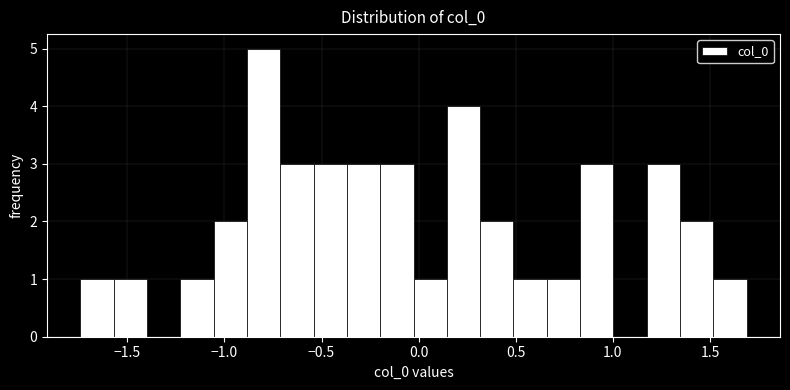

Around what value on the x-axis is the tallest bar? Give the approximate position of its centre, as read against the axis.

-0.80